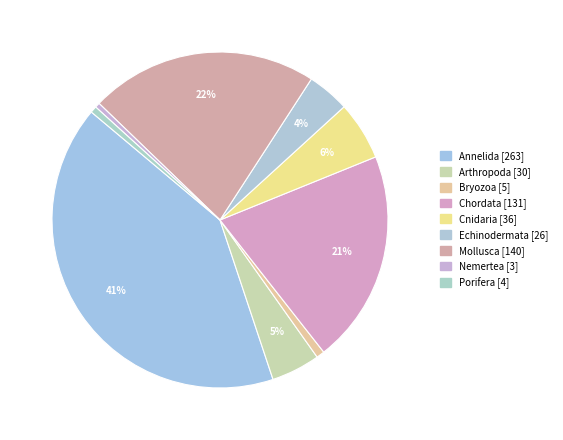

Rank the categories by value from lowest to highest.

Nemertea, Porifera, Bryozoa, Echinodermata, Arthropoda, Cnidaria, Chordata, Mollusca, Annelida